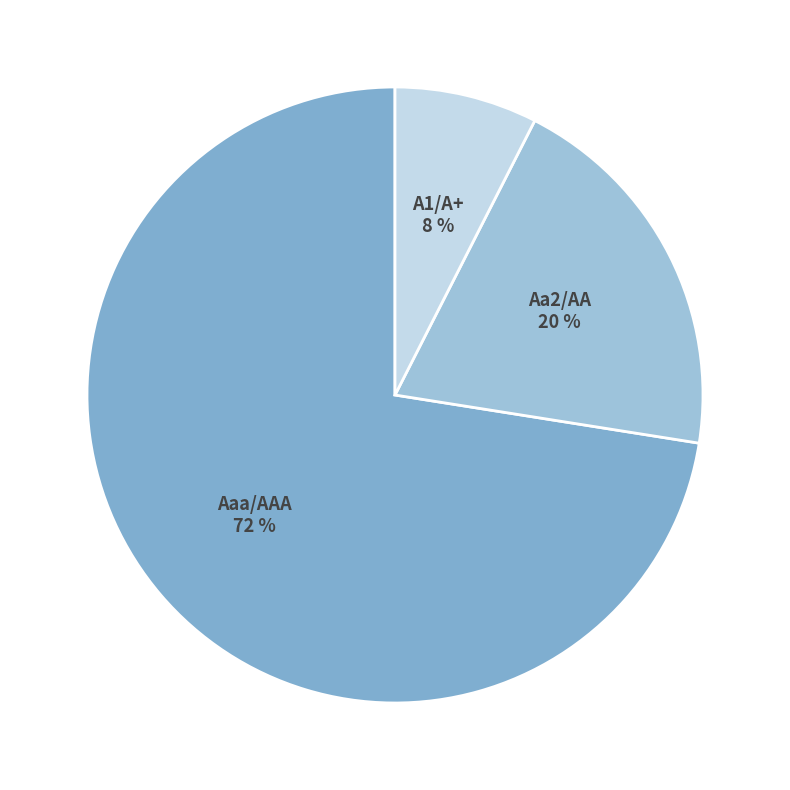

Combined, do A1/A+ and Aaa/AAA account for over 50%?

Yes